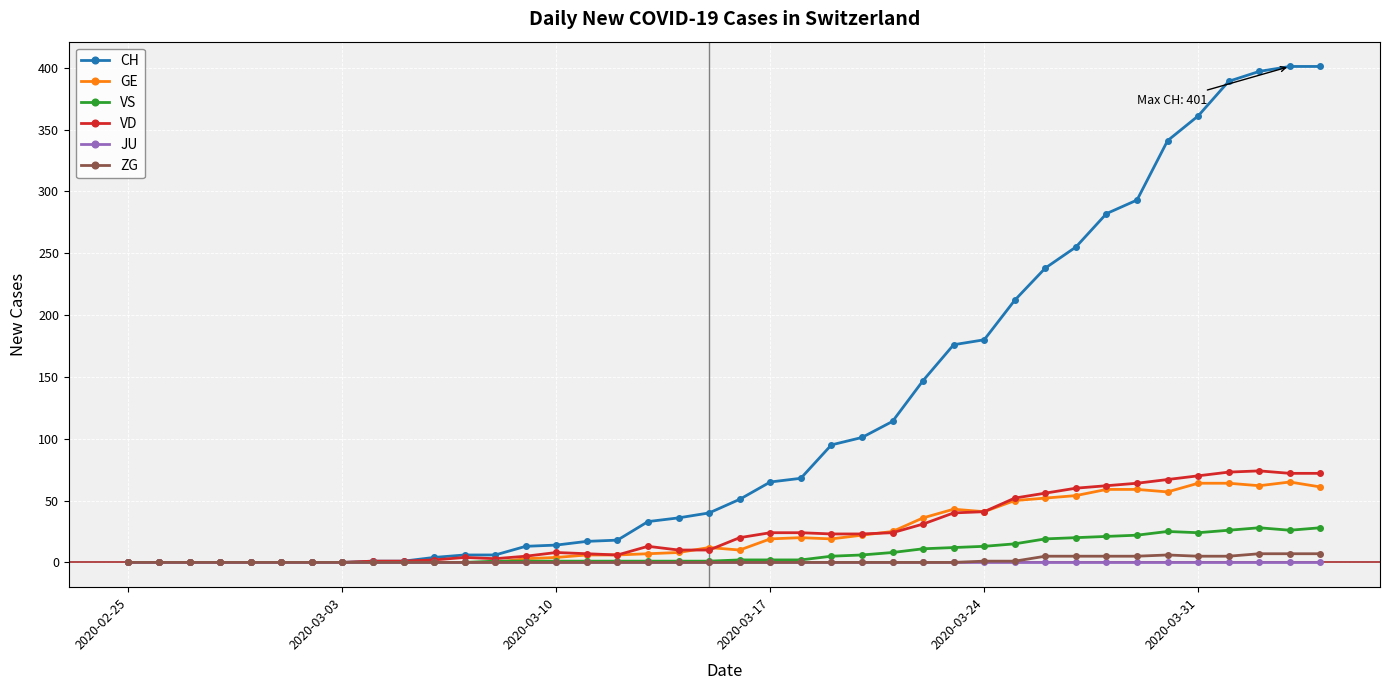

What is the greatest value displayed?

401